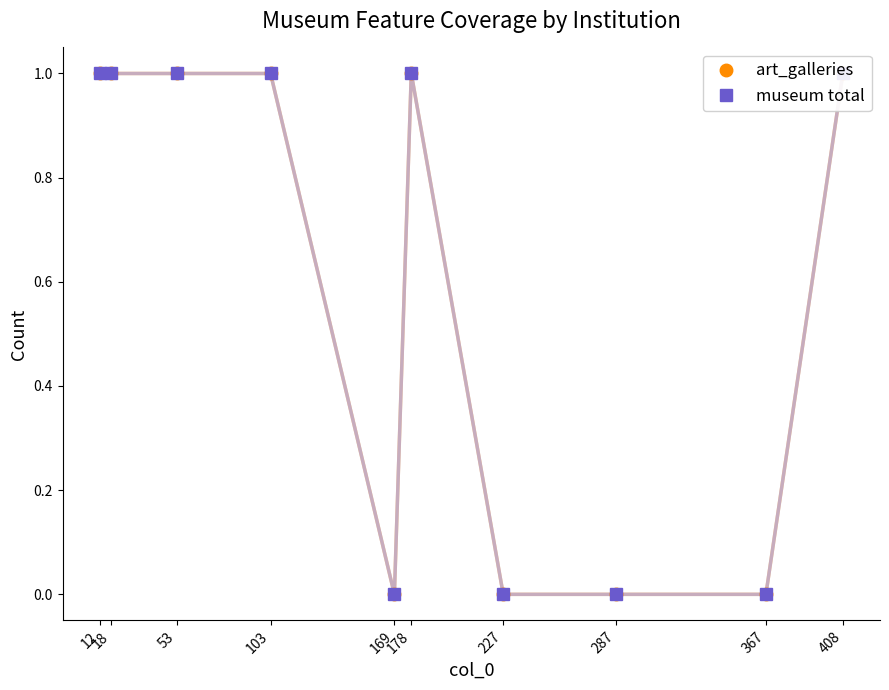

Is this an area chart (filled region under the line)?

No